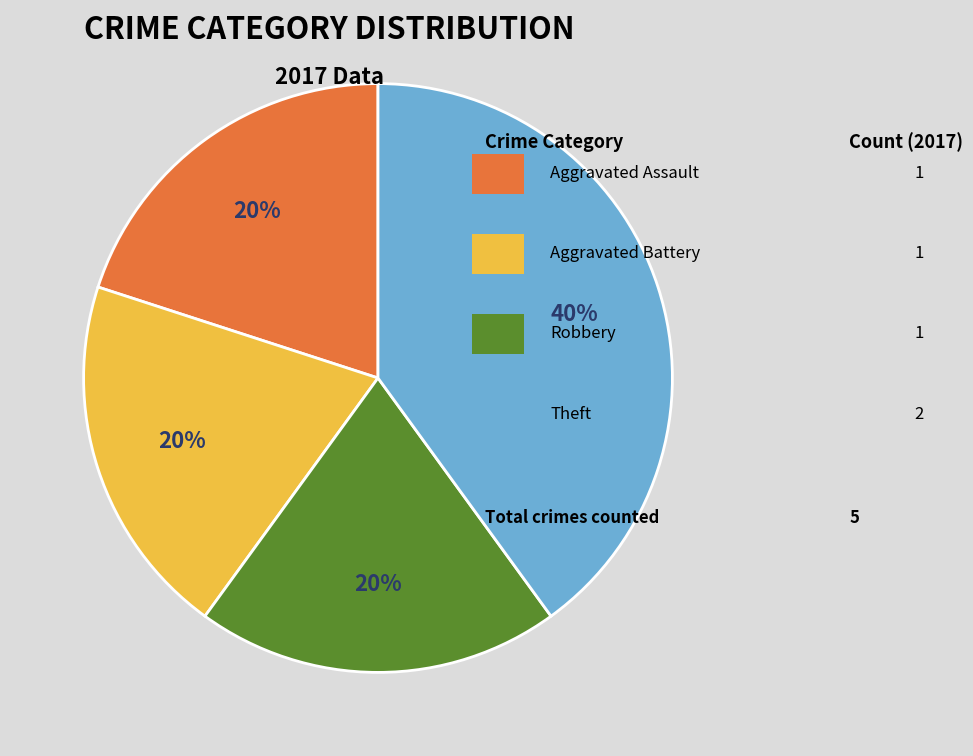

To the nearest percent, what is the average slice percentage?

25%